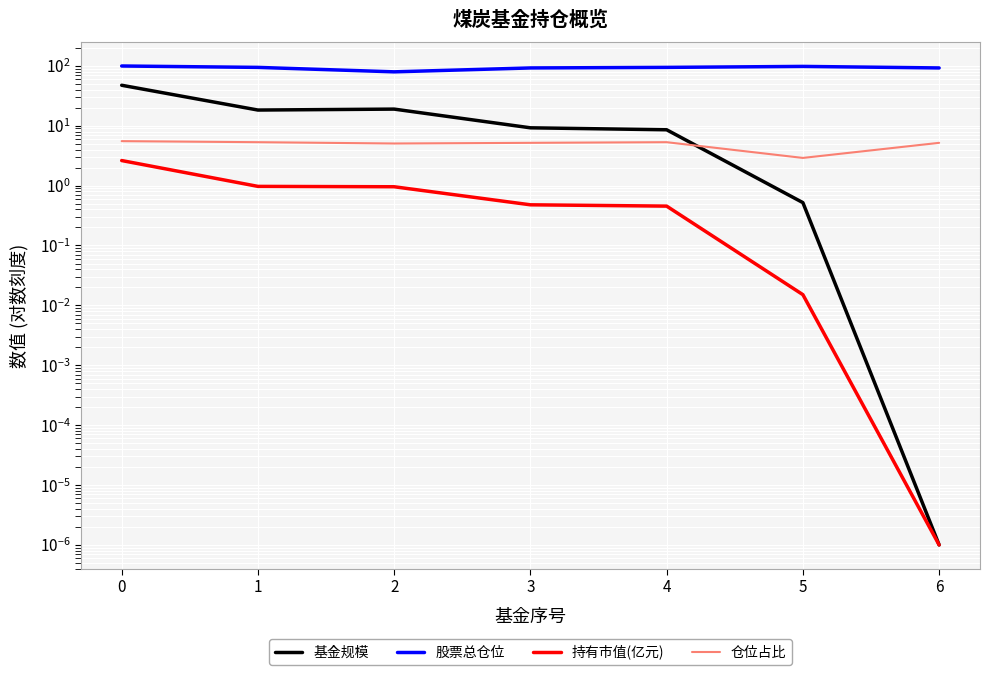

True or false: 仓位占比 and 股票总仓位 cross at least once.

False